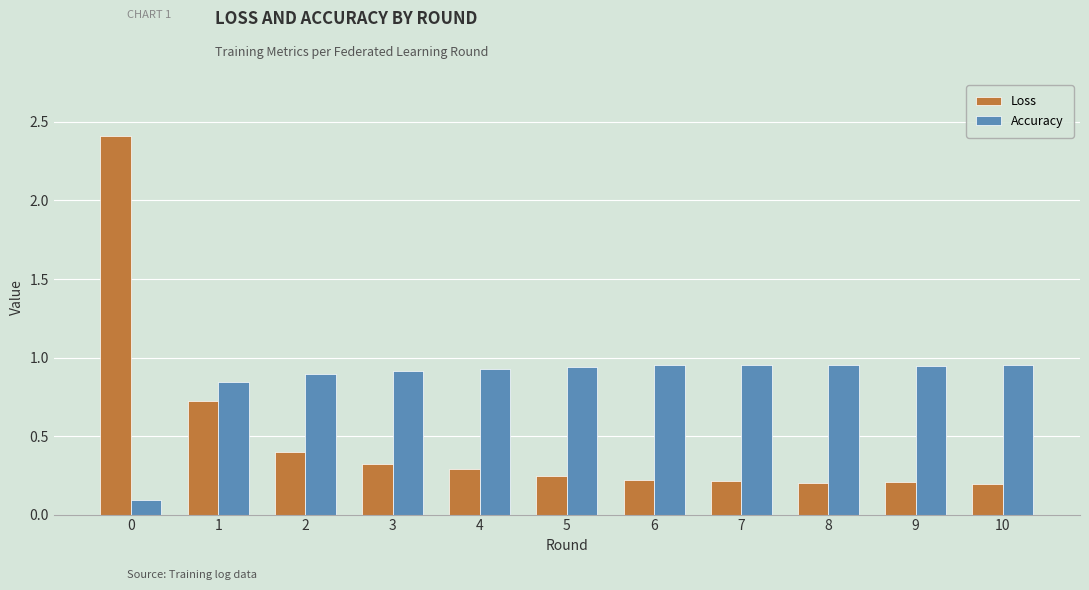

At 10, list the series in order from smallest to largest.

Loss, Accuracy